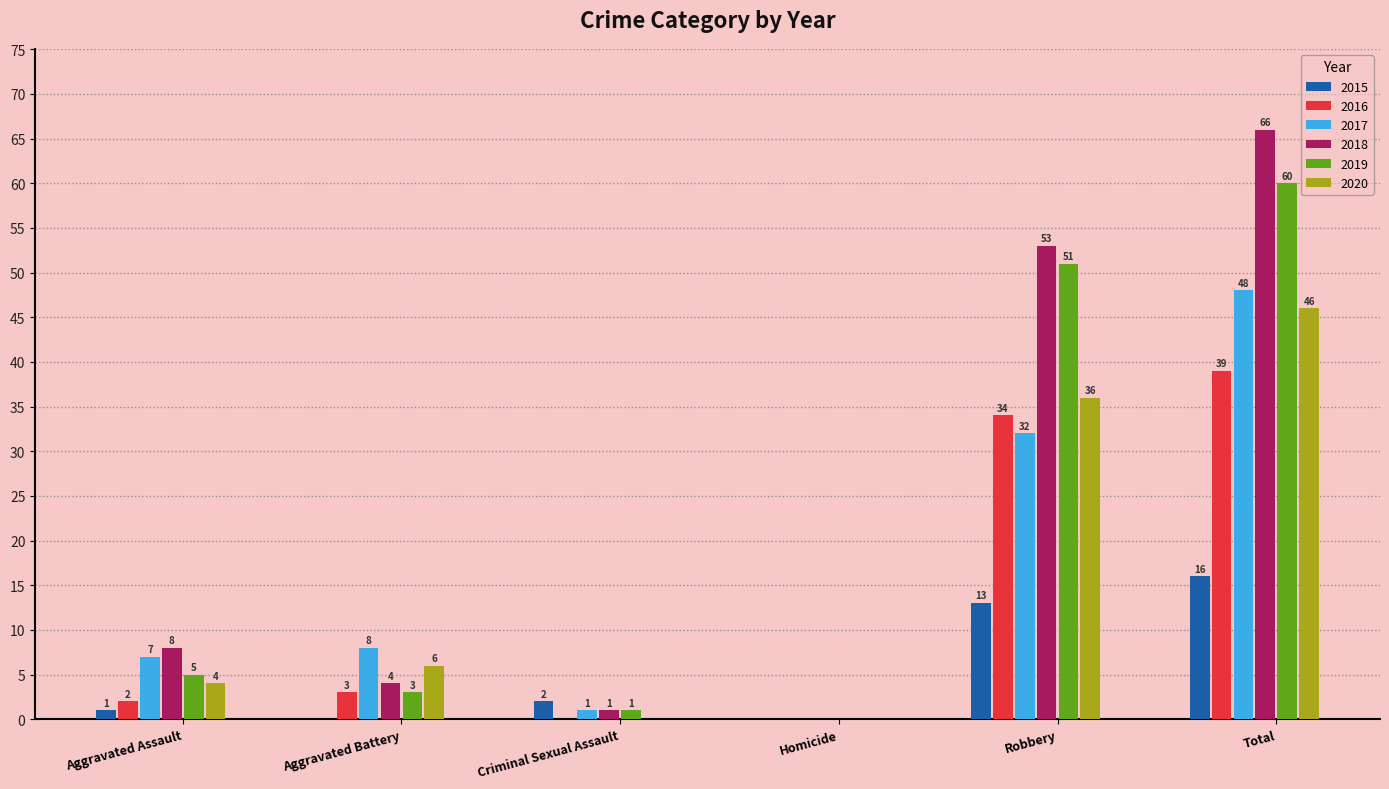

What are all the series names shown in the legend?

2015, 2016, 2017, 2018, 2019, 2020